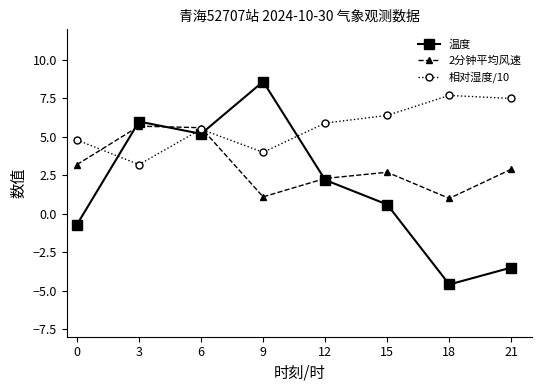

Is it true that 温度 equals 0.6 at 15?

True